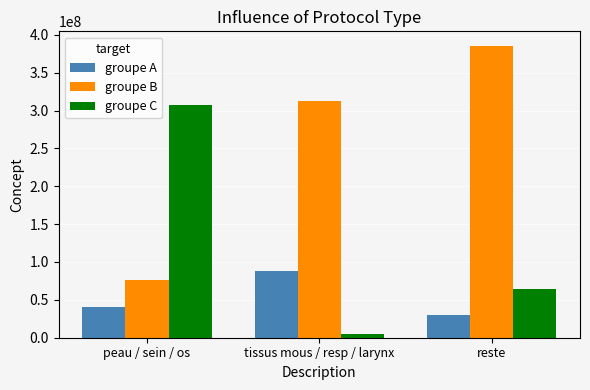

The value of groupe C at reste is 64033007. True or false?

True